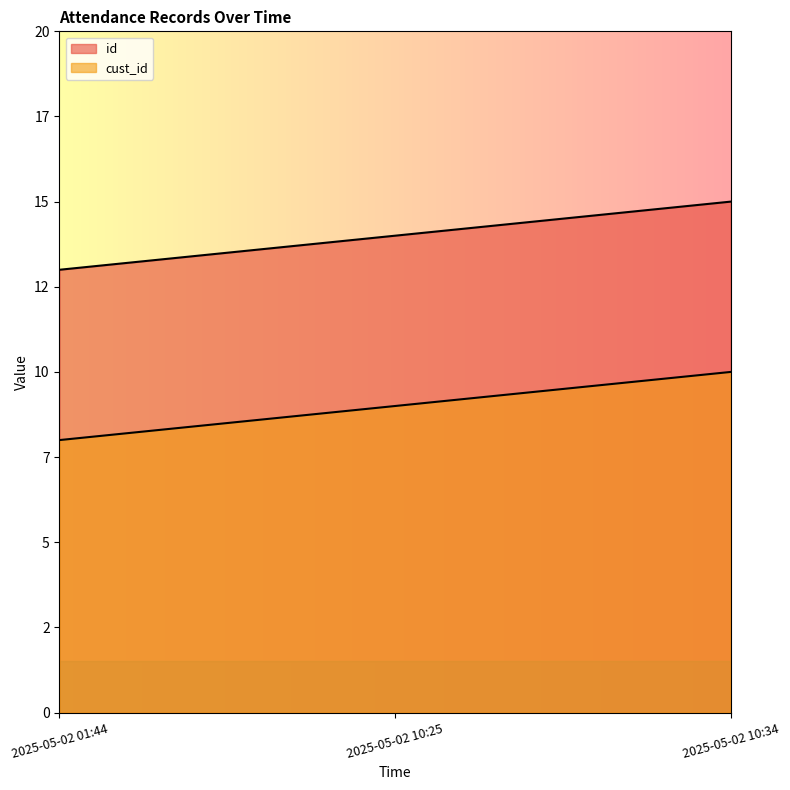

Rank the series by their maximum value, from lowest to highest.

cust_id, id